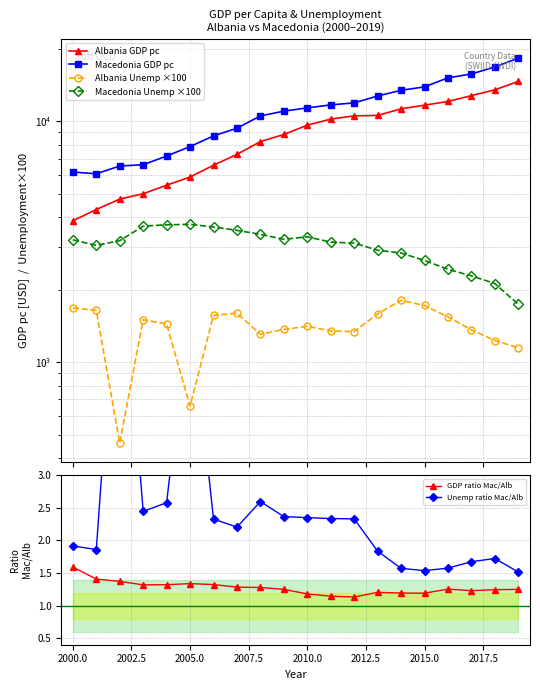

Reading right to left, list all the values displayed in this chart.

Albania GDP pc: 14618.3	13498.2	12771.0	12078.8	11658.8	11259.3	10571.0	10526.2	10207.7	9627.1	8812.7	8228.4	7285.0	6566.5	5865.3	5427.9	5000.3	4751.8	4300.8	3861.3
Macedonia GDP pc: 18270.8	16796.3	15706.4	15137.9	13888.2	13434.9	12727.4	11915.6	11689.9	11359.1	11009.6	10521.9	9353.0	8690.2	7848.9	7172.2	6595.8	6519.2	6051.7	6152.6
Albania Unemp ×100: 1147.0	1230.0	1362.0	1542.0	1719.0	1805.0	1587.0	1338.0	1348.0	1409.0	1367.0	1306.0	1597.0	1563.0	656.6	1440.0	1500.0	461.5	1640.0	1680.0
Macedonia Unemp ×100: 1739.0	2120.0	2281.0	2430.0	2643.0	2838.0	2914.0	3120.0	3150.0	3313.0	3235.0	3393.0	3523.1	3639.2	3732.0	3716.1	3669.0	3194.0	3052.0	3220.0
GDP ratio Mac/Alb: 1.2	1.2	1.2	1.3	1.2	1.2	1.2	1.1	1.1	1.2	1.2	1.3	1.3	1.3	1.3	1.3	1.3	1.4	1.4	1.6
Unemp ratio Mac/Alb: 1.5	1.7	1.7	1.6	1.5	1.6	1.8	2.3	2.3	2.4	2.4	2.6	2.2	2.3	5.7	2.6	2.4	6.9	1.9	1.9